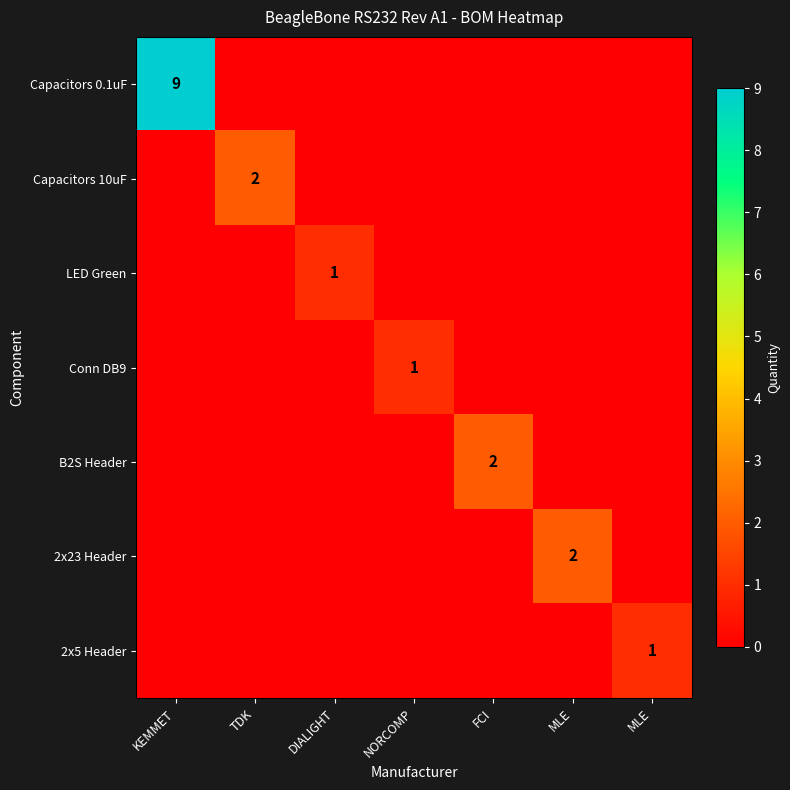

Between TDK and MLE, which series saw the biggest shift?

Capacitors 10uF